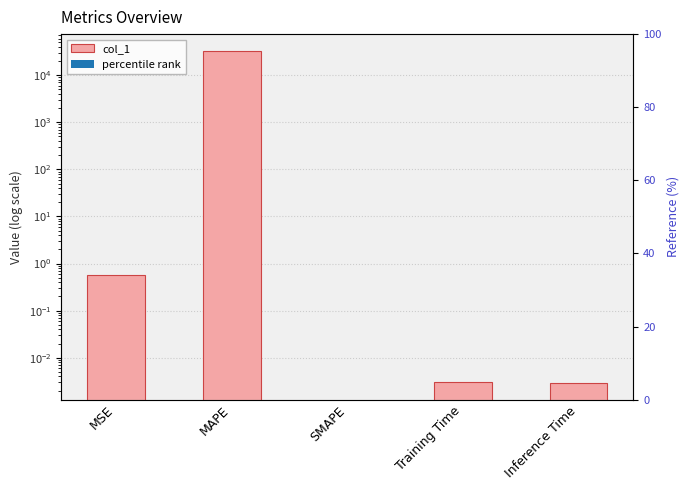

Does the chart contain stacked bars?

No